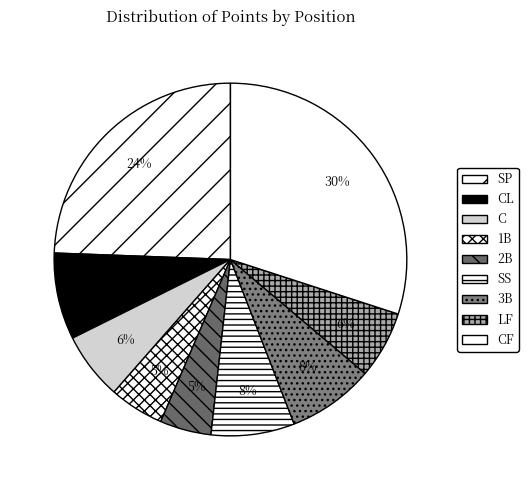

How many segments does this pie chart have?

9